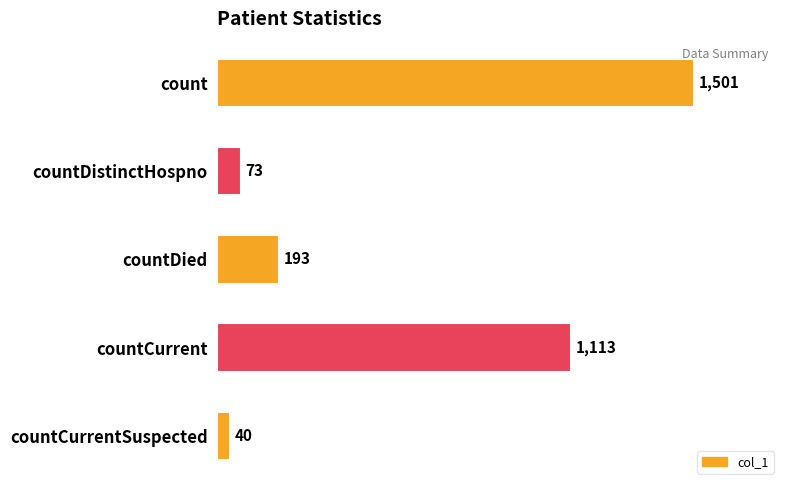

Are the bars grouped side by side (vs. stacked)?

No